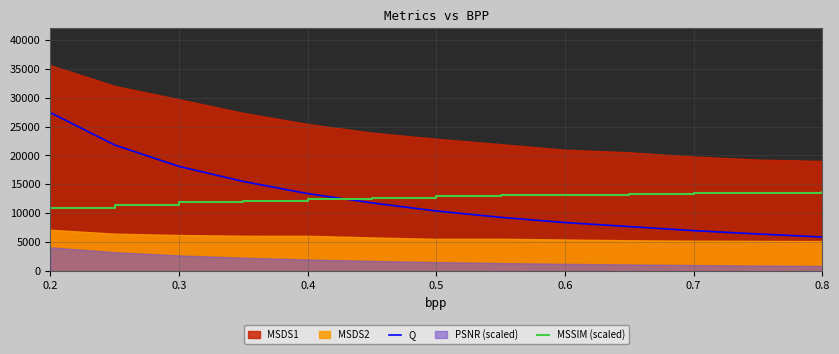

After their last crossing, which series has the higher values: MSSIM (scaled) or Q?

MSSIM (scaled)